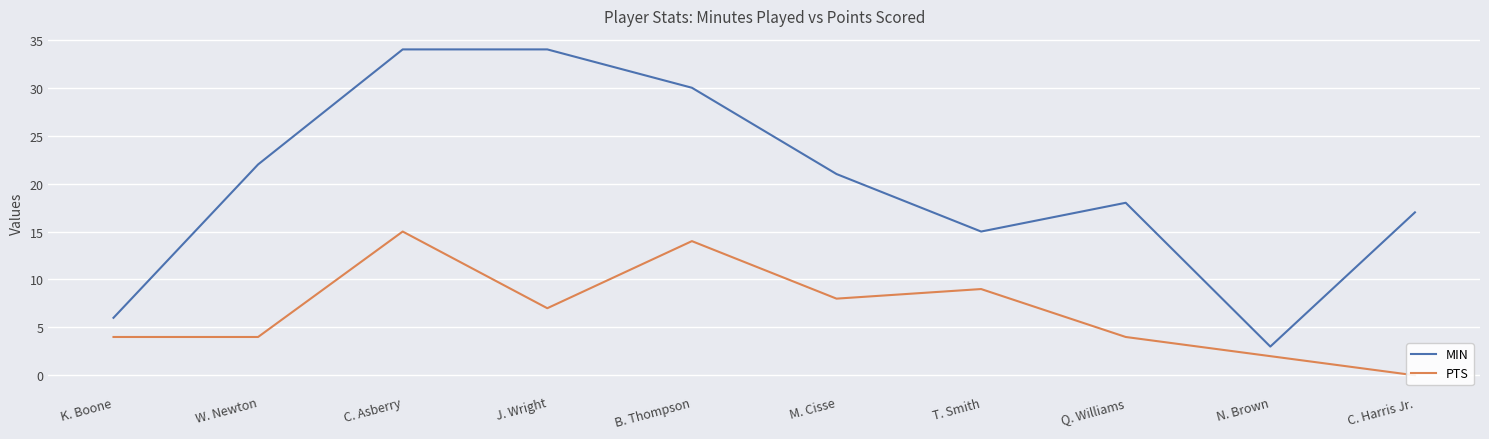

Is it true that MIN equals 7 at B. Thompson?

False